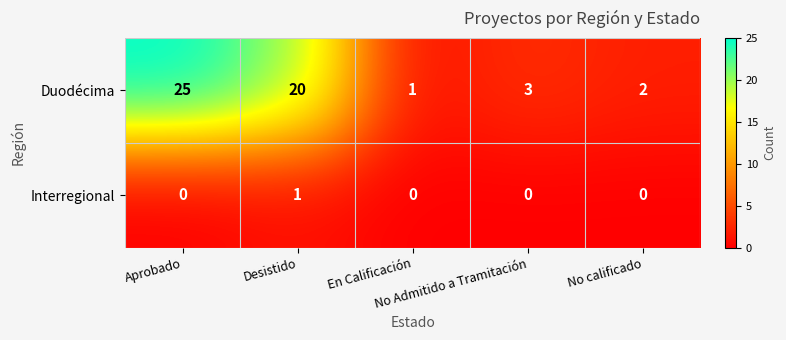

What is the difference between the maximum and second lowest values in the Duodécima series?

23